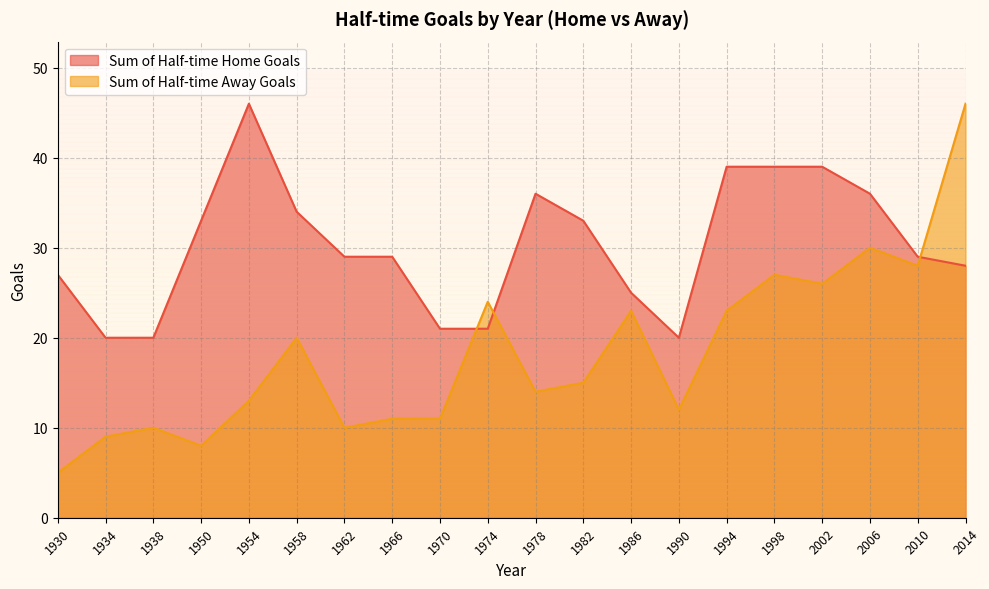

After their last crossing, which series has the higher values: Sum of Half-time Away Goals or Sum of Half-time Home Goals?

Sum of Half-time Away Goals